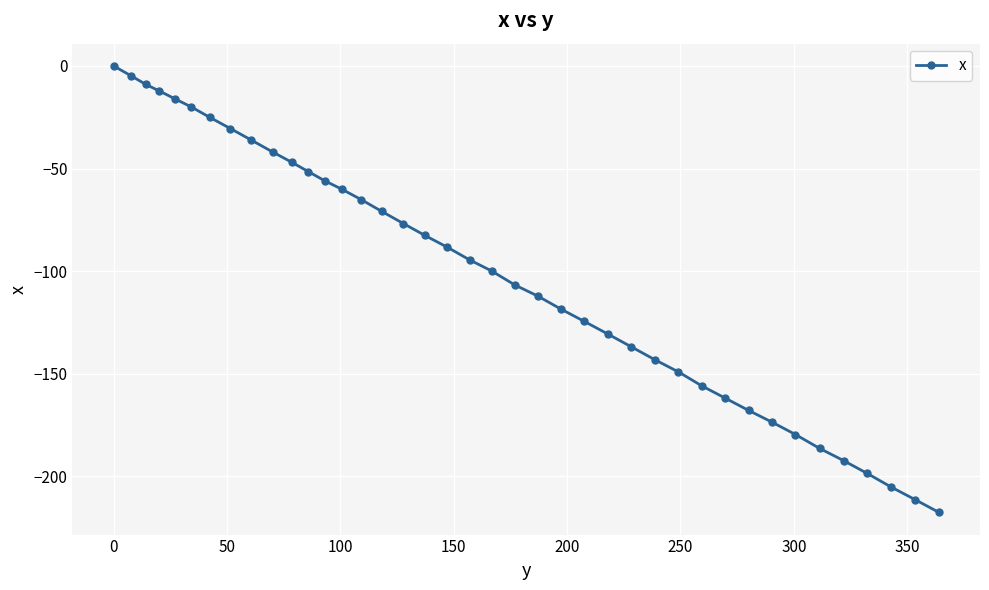

Reading left to right, what are all the values shown in this chart?

0.0	-4.8	-9.0	-12.2	-16.0	-20.0	-25.1	-30.5	-36.1	-41.9	-46.9	-51.5	-55.9	-60.1	-65.2	-70.9	-76.8	-82.6	-88.3	-94.5	-99.9	-106.7	-112.1	-118.5	-124.5	-130.6	-136.8	-143.1	-149.1	-155.9	-161.8	-167.9	-173.6	-179.6	-186.4	-192.3	-198.6	-205.2	-211.3	-217.5